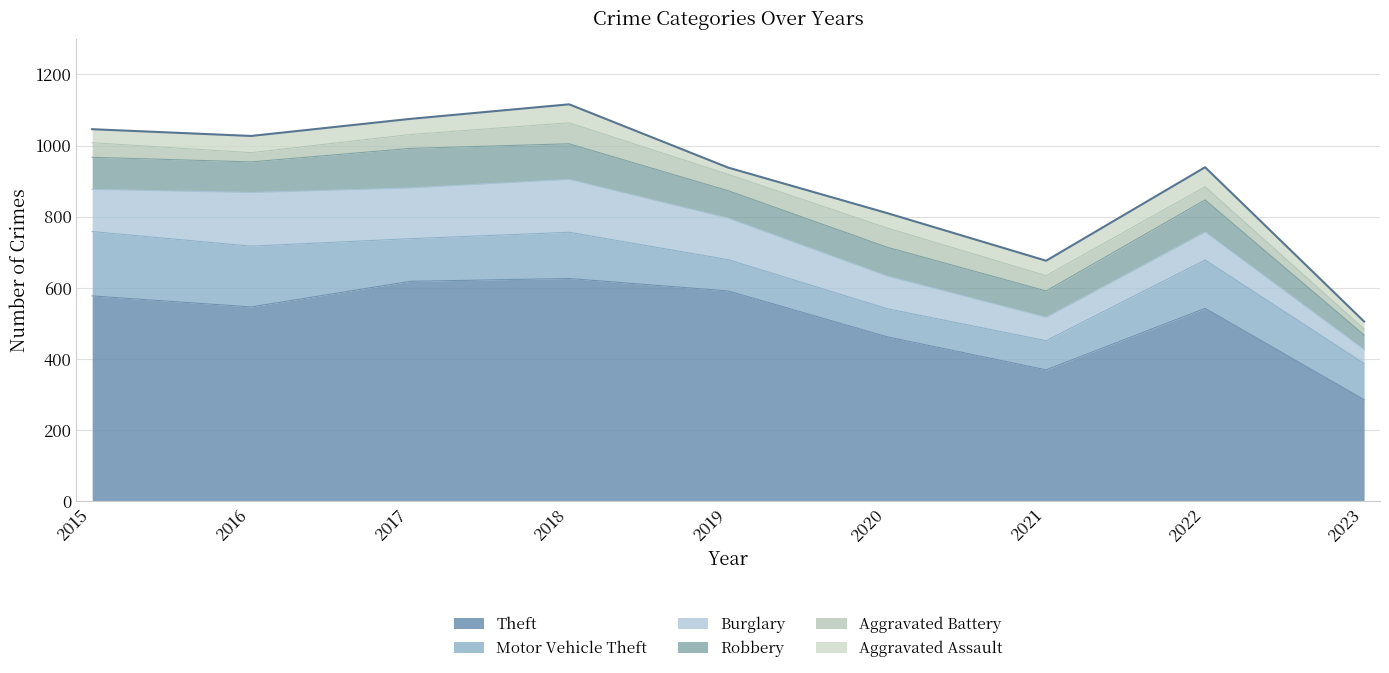

Which series has the widest spread of values?

Theft